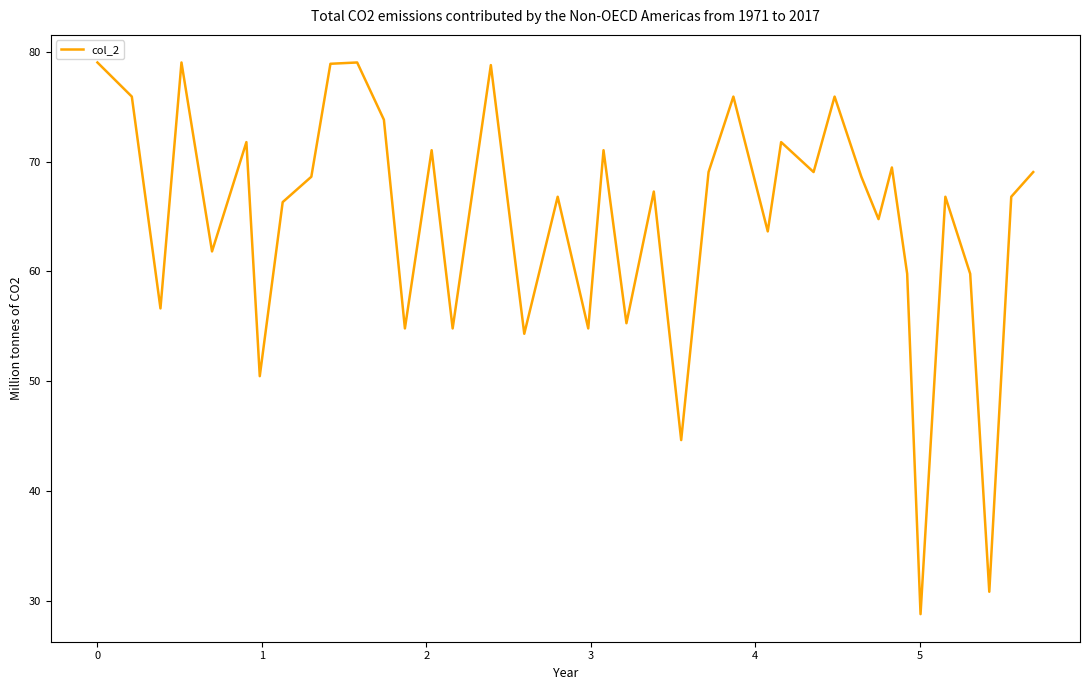

What is the difference between the maximum and minimum values?

50.3